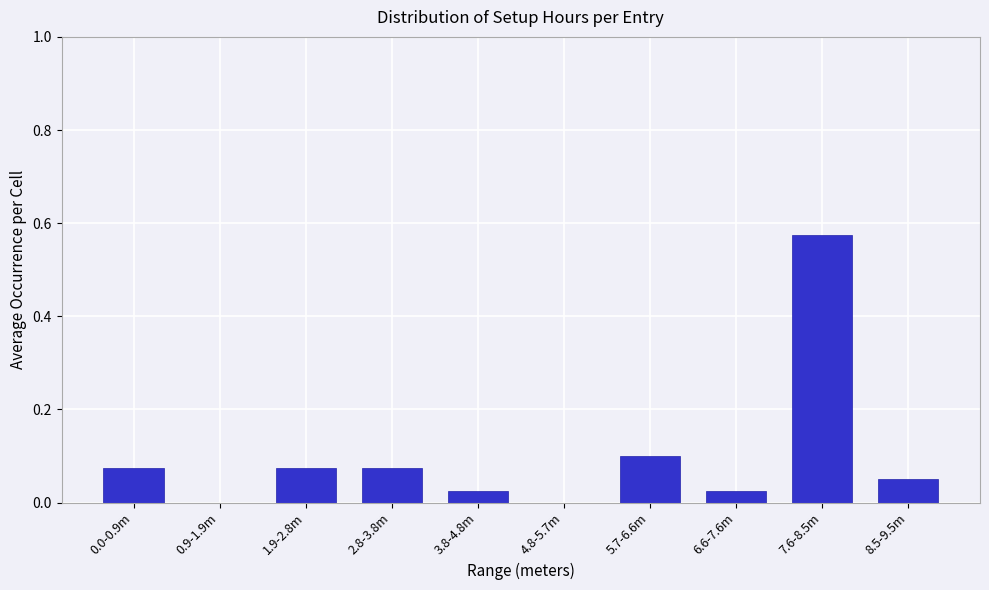

The chart shows a value of 0.1 at 8.5-9.5m. True or false?

True